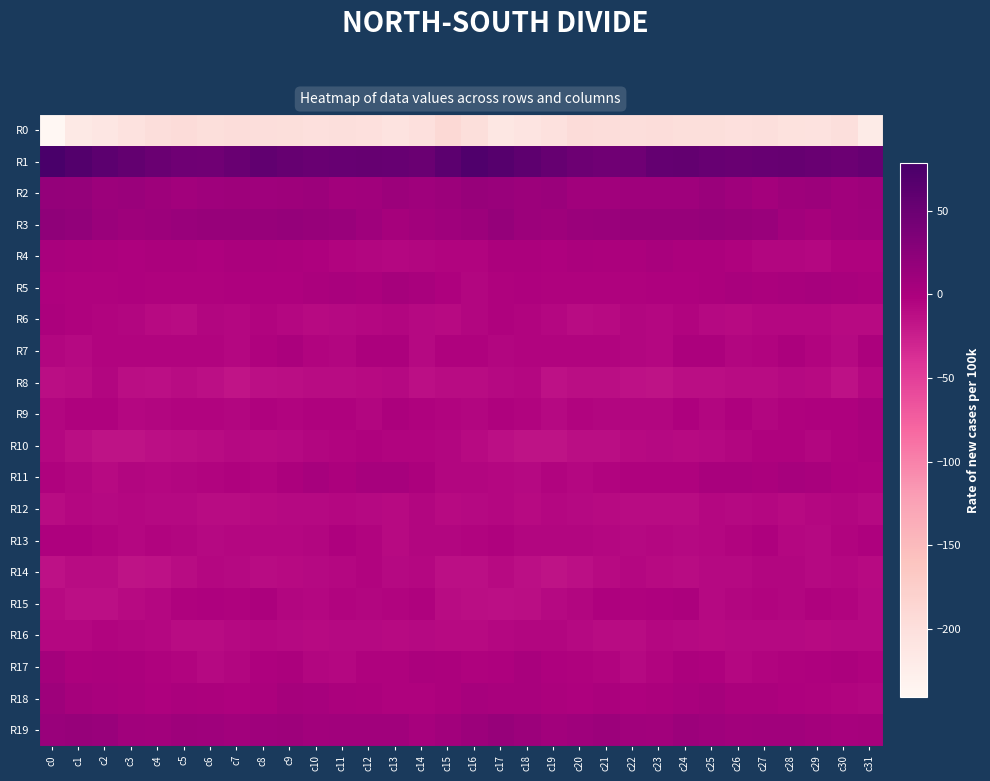

At how many categories does at least one series exceed 51?

24